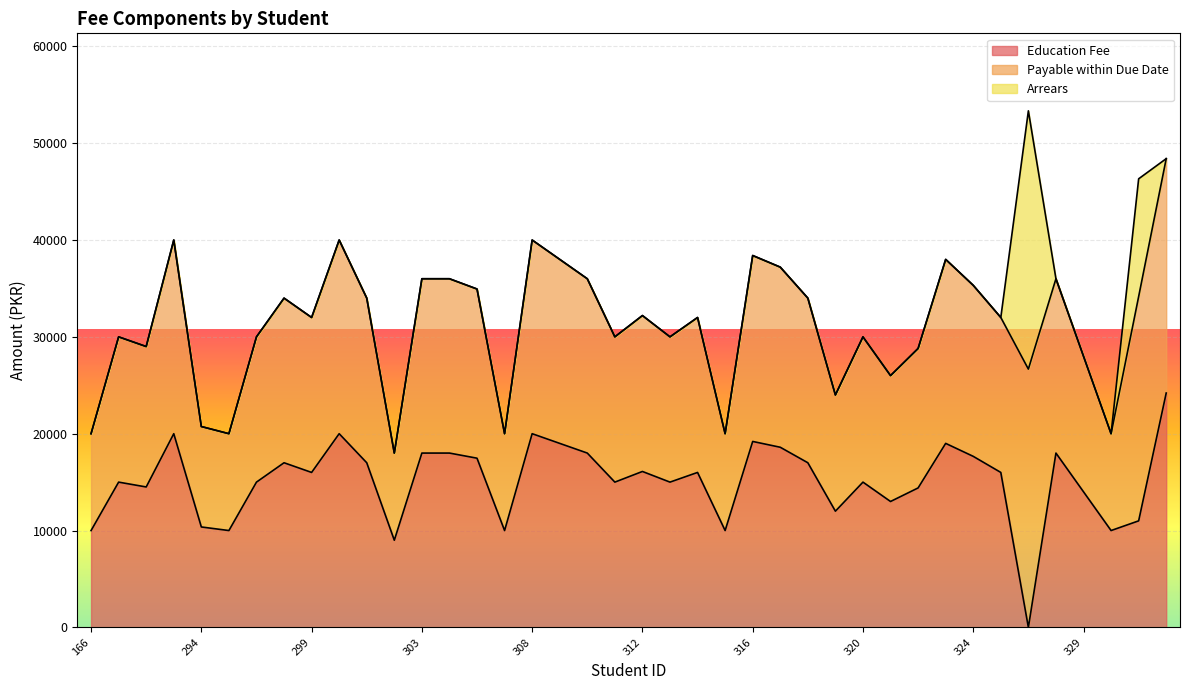

What are all the series names shown in the legend?

Education Fee, Payable within Due Date, Arrears